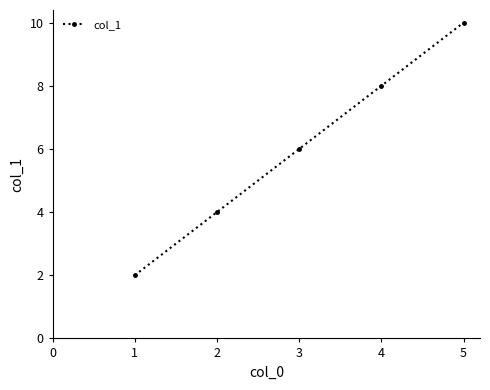

Reading left to right, what are all the values shown in this chart?

1=2	2=4	3=6	4=8	5=10